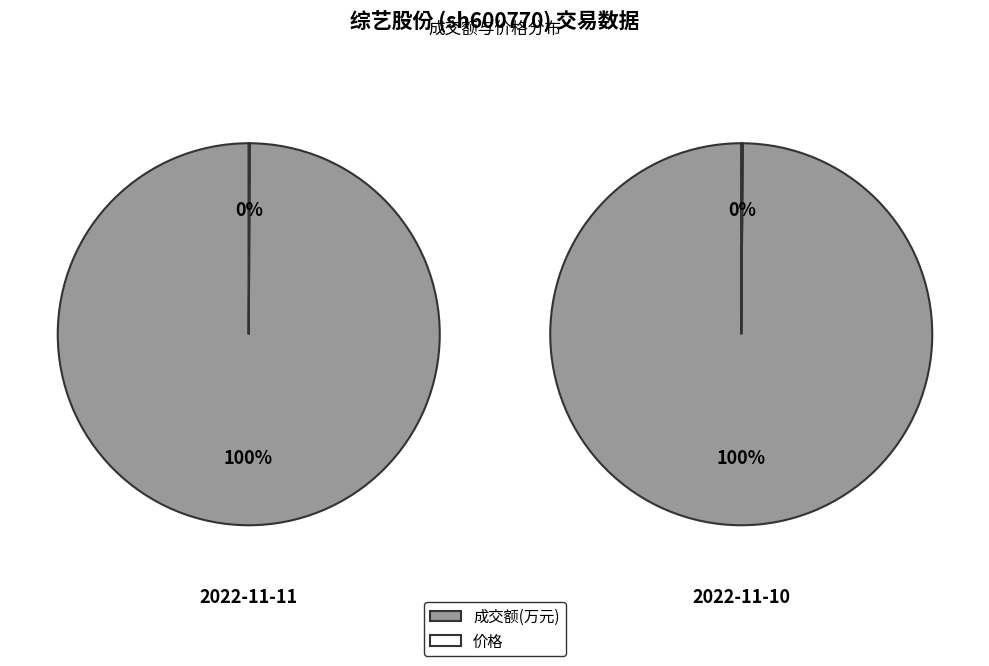

Combined, what portion of the pie is 成交额(万元) and 价格?

100.0%